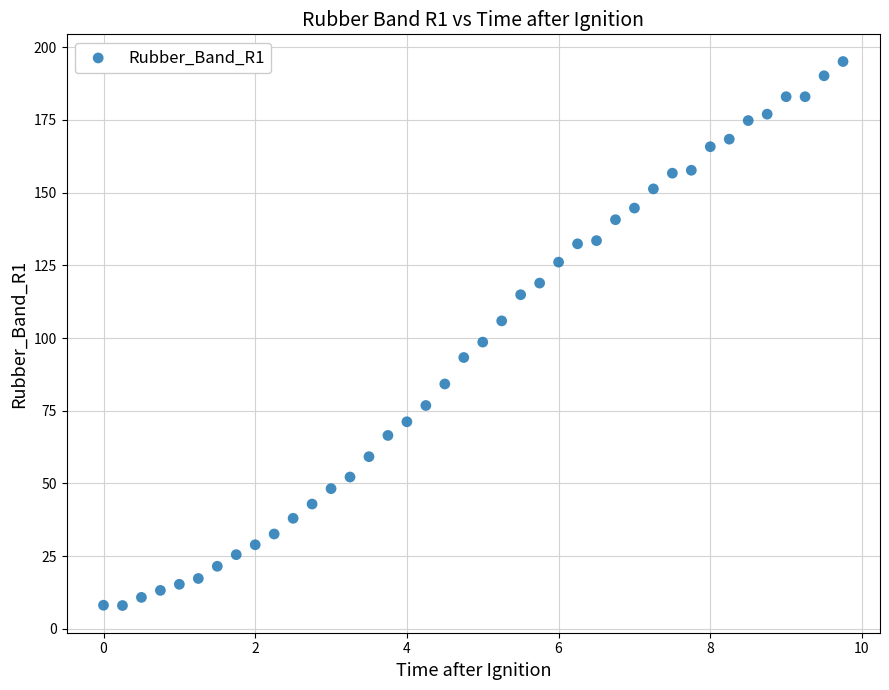

What Y value in the scatter plot is closest to 101?

98.6